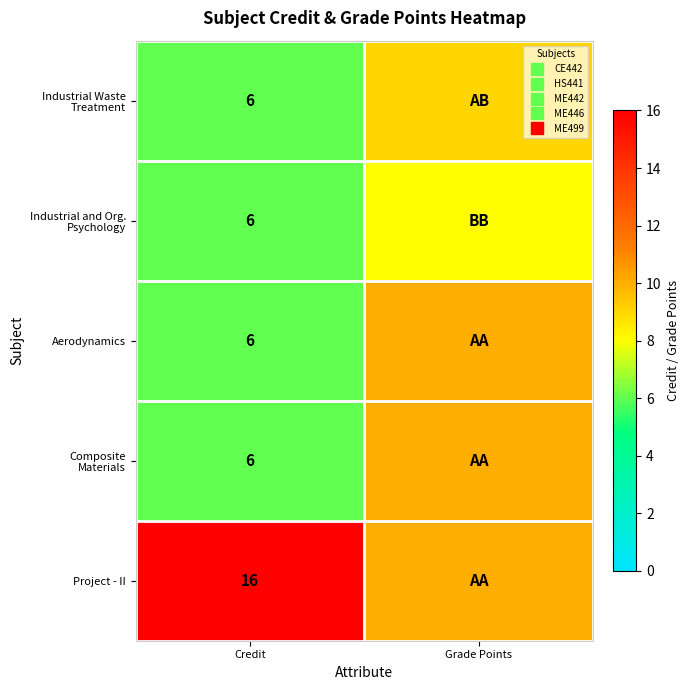

How many distinct data groups are displayed?

5